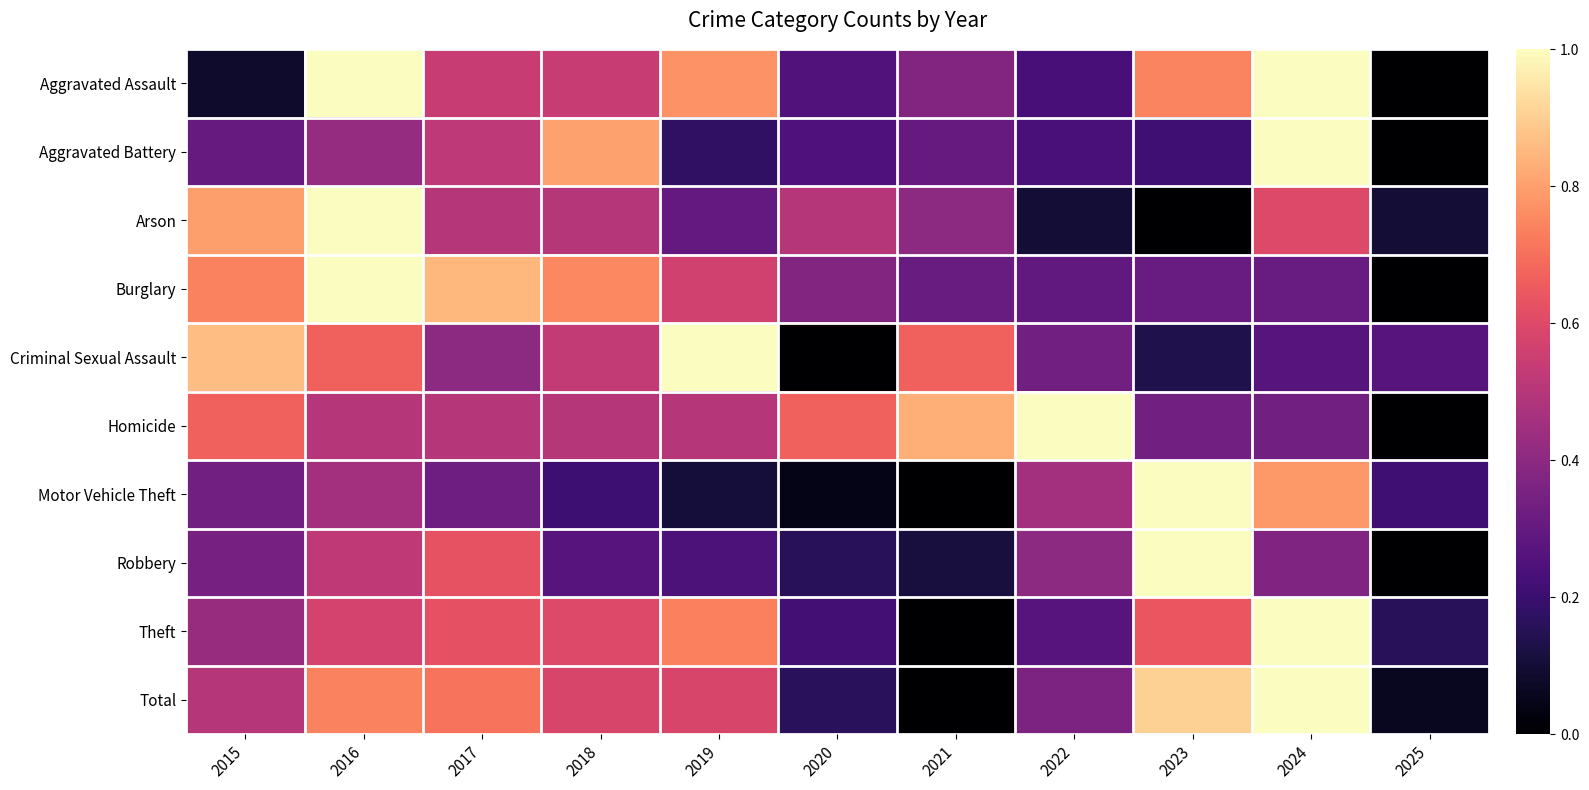

Reading left to right, extract all data points from this chart.

Aggravated Assault: 2015=0.1	2016=1.0	2017=0.5	2018=0.5	2019=0.8	2020=0.3	2021=0.4	2022=0.2	2023=0.7	2024=1.0	2025=0.0
Aggravated Battery: 2015=0.3	2016=0.4	2017=0.5	2018=0.8	2019=0.2	2020=0.2	2021=0.3	2022=0.2	2023=0.2	2024=1.0	2025=0.0
Arson: 2015=0.8	2016=1.0	2017=0.5	2018=0.5	2019=0.3	2020=0.5	2021=0.4	2022=0.1	2023=0.0	2024=0.6	2025=0.1
Burglary: 2015=0.7	2016=1.0	2017=0.8	2018=0.8	2019=0.6	2020=0.4	2021=0.3	2022=0.3	2023=0.3	2024=0.3	2025=0.0
Criminal Sexual Assault: 2015=0.9	2016=0.7	2017=0.4	2018=0.5	2019=1.0	2020=0.0	2021=0.7	2022=0.3	2023=0.1	2024=0.3	2025=0.3
Homicide: 2015=0.7	2016=0.5	2017=0.5	2018=0.5	2019=0.5	2020=0.7	2021=0.8	2022=1.0	2023=0.3	2024=0.3	2025=0.0
Motor Vehicle Theft: 2015=0.3	2016=0.5	2017=0.3	2018=0.2	2019=0.1	2020=0.0	2021=0.0	2022=0.5	2023=1.0	2024=0.8	2025=0.2
Robbery: 2015=0.3	2016=0.5	2017=0.6	2018=0.3	2019=0.2	2020=0.2	2021=0.1	2022=0.4	2023=1.0	2024=0.4	2025=0.0
Theft: 2015=0.4	2016=0.6	2017=0.6	2018=0.6	2019=0.7	2020=0.2	2021=0.0	2022=0.3	2023=0.6	2024=1.0	2025=0.2
Total: 2015=0.5	2016=0.7	2017=0.7	2018=0.6	2019=0.6	2020=0.2	2021=0.0	2022=0.4	2023=0.9	2024=1.0	2025=0.1